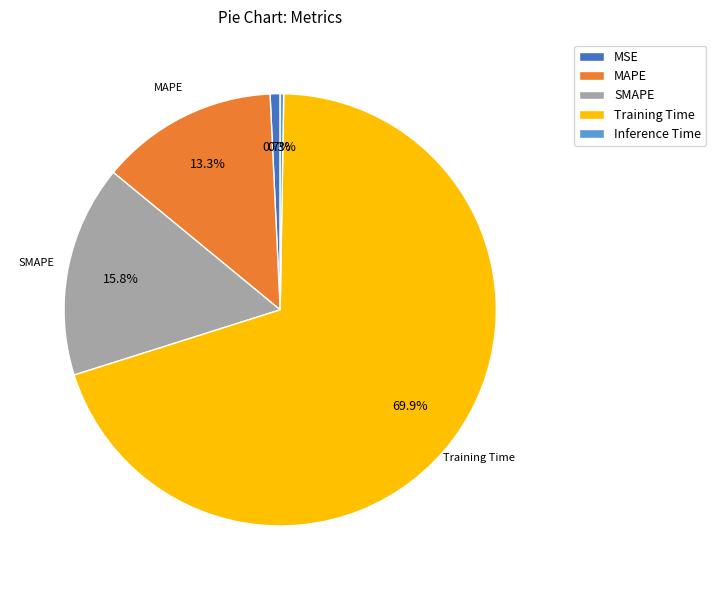

What percentage is NOT represented by MSE?

99.3%